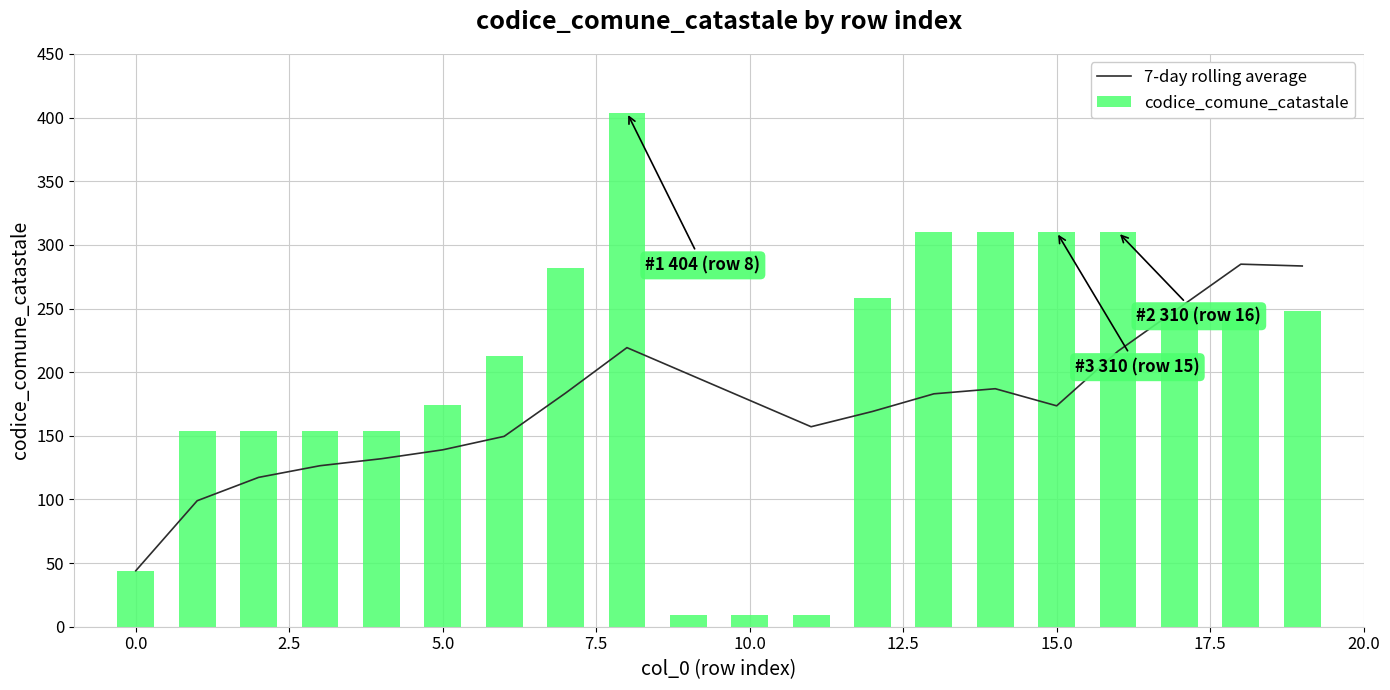

What is the sum of all codice_comune_catastale values?

4002